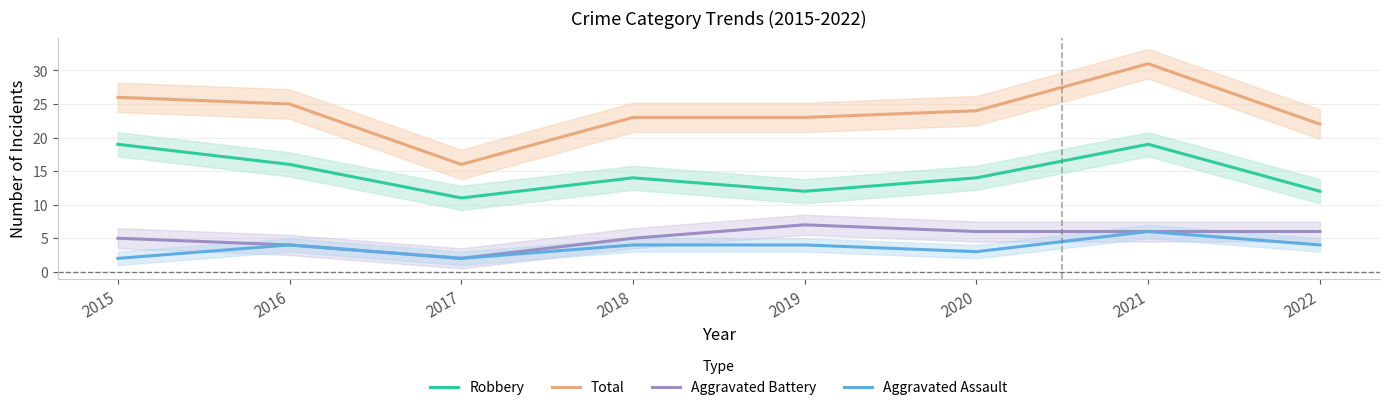

Is the value of Aggravated Assault at 2020 greater than the value of Total at 2017?

No